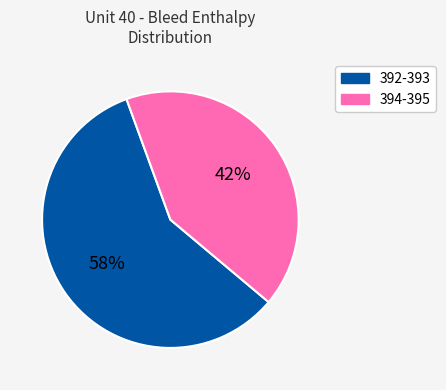

Is there any slice that represents more than half of the pie?

Yes